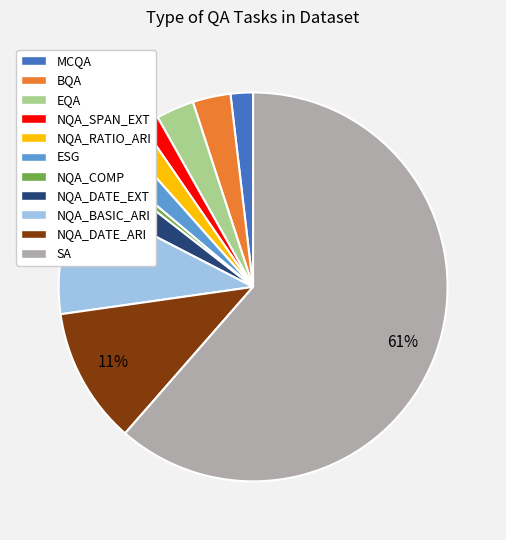

To the nearest percent, what is the difference between the largest and smallest slice percentages?

61%